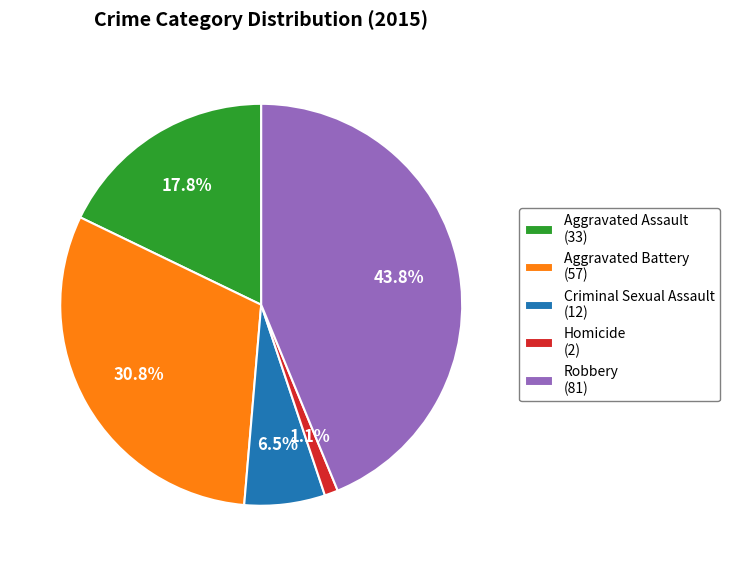

How many slices are in this pie chart?

5